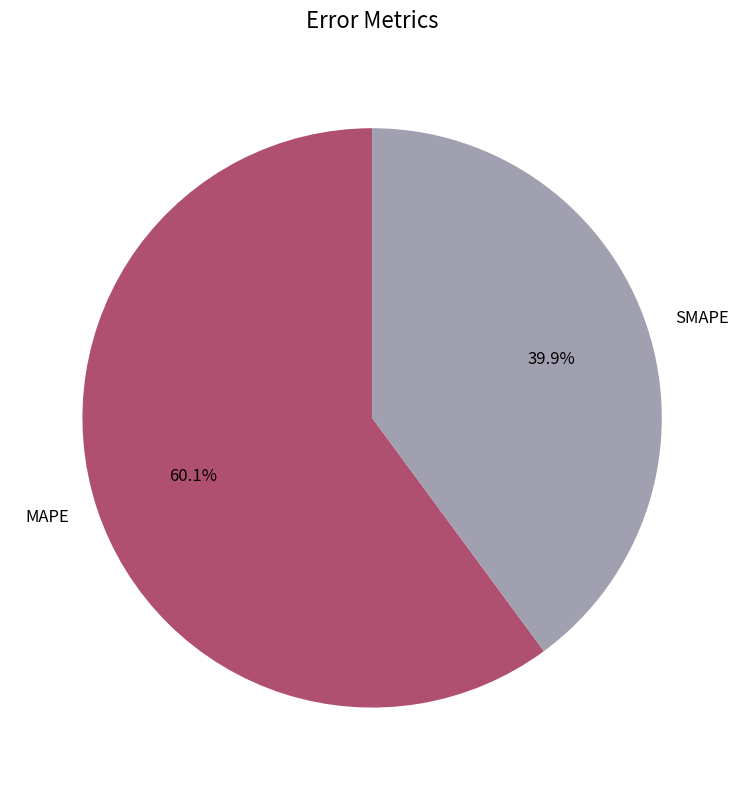

To the nearest percent, what portion does MAPE represent?

60%